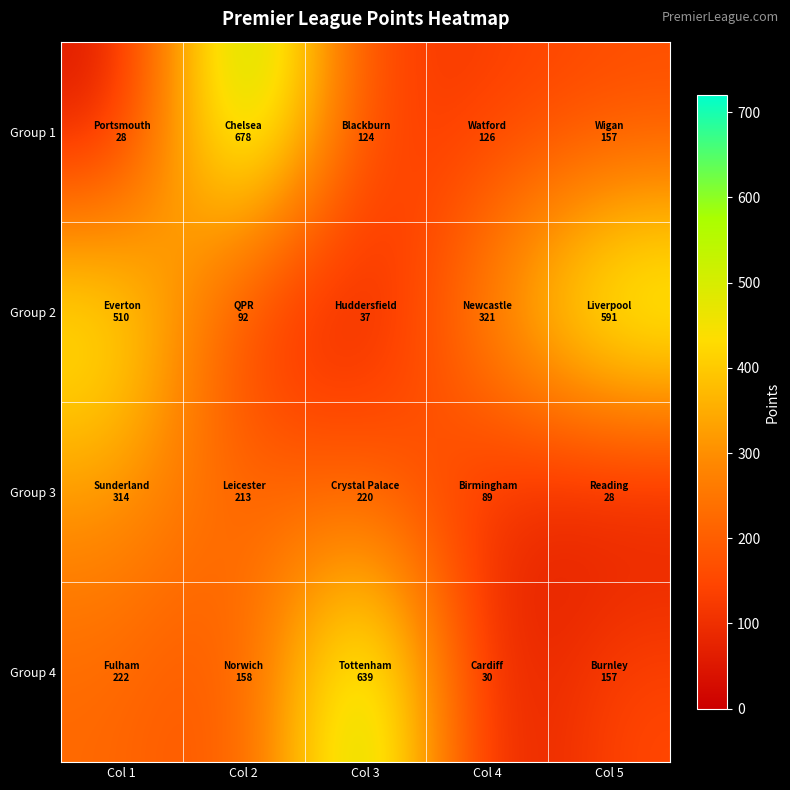

What is the smallest value displayed?

28